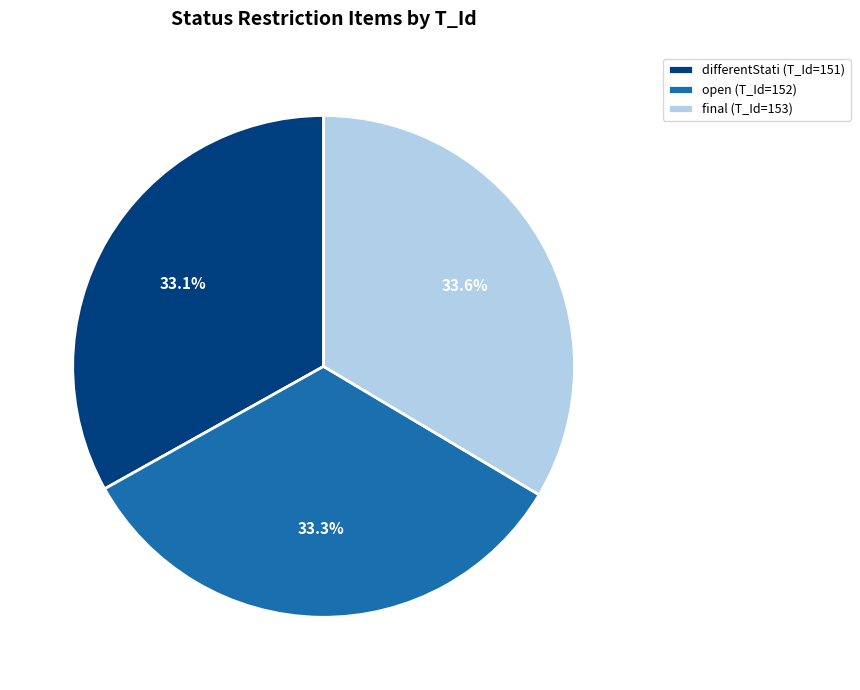

What is the ratio of the value at open (T_Id=152) to the value at differentStati (T_Id=151)?

1.0